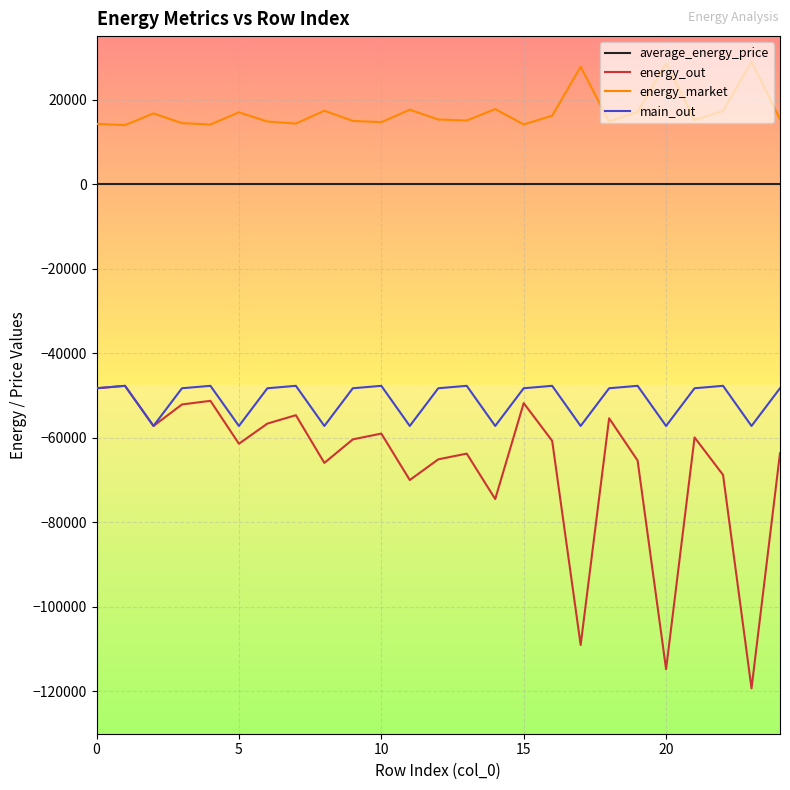

Which series has the largest total across all categories?

energy_market